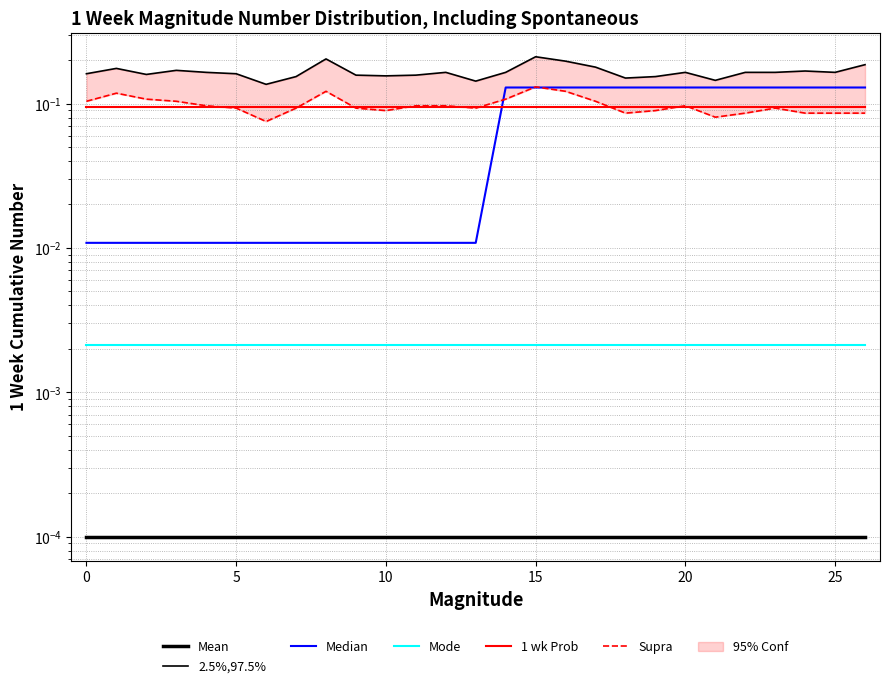

What is the sum of all 2.5%,97.5% values?

4.5